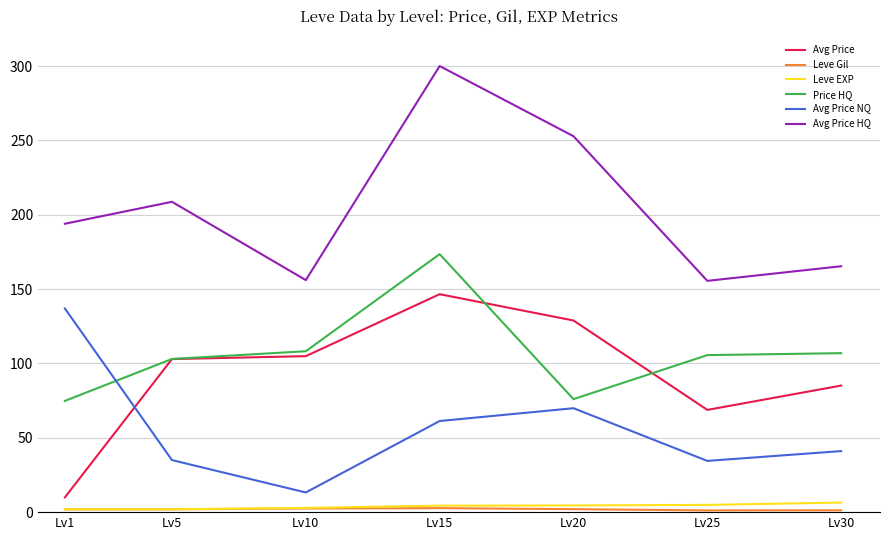

True or false: Leve EXP and Price HQ cross at least once.

False